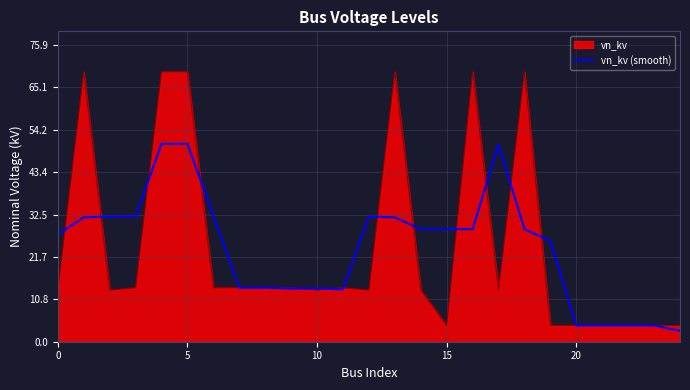

Rank the series by their maximum value, from highest to lowest.

vn_kv, vn_kv (smooth)